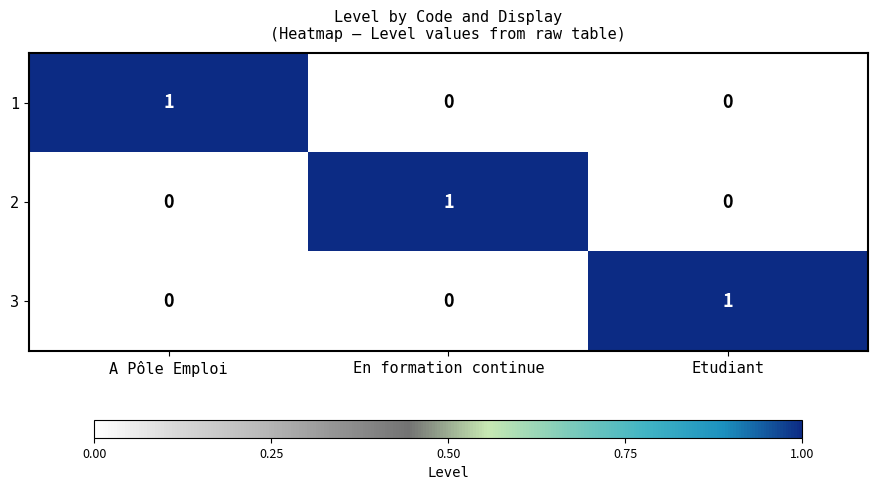

The 3 series shows 0 at A Pôle Emploi. True or false?

True